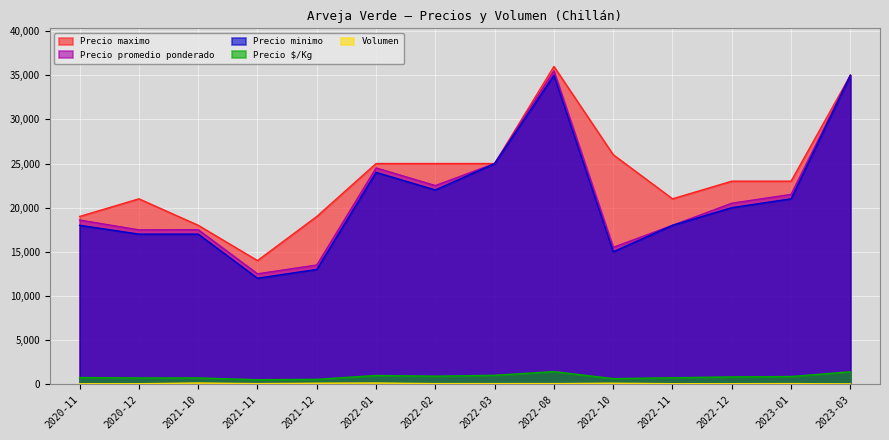

Rank the series by their maximum value, from highest to lowest.

Precio maximo, Precio promedio ponderado, Precio minimo, Precio $/Kg, Volumen